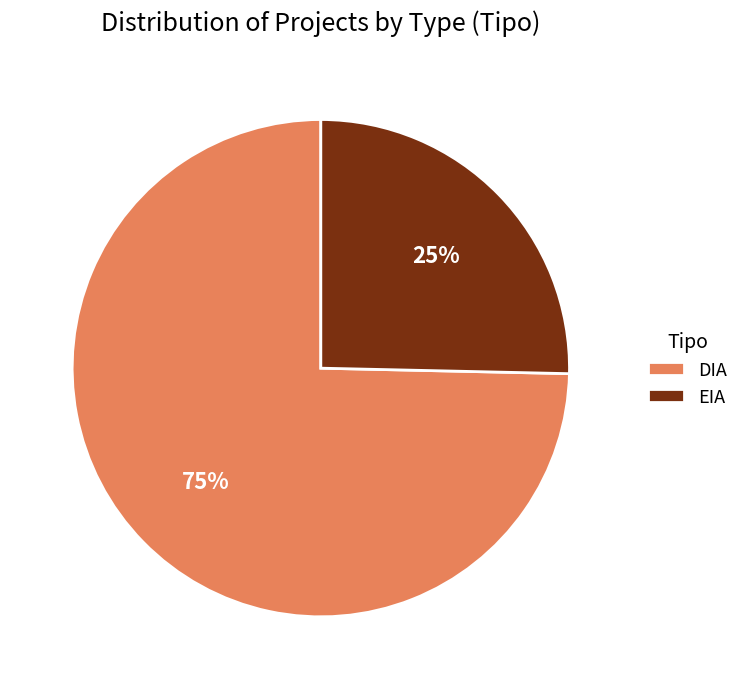

Rank the categories by value from lowest to highest.

EIA, DIA